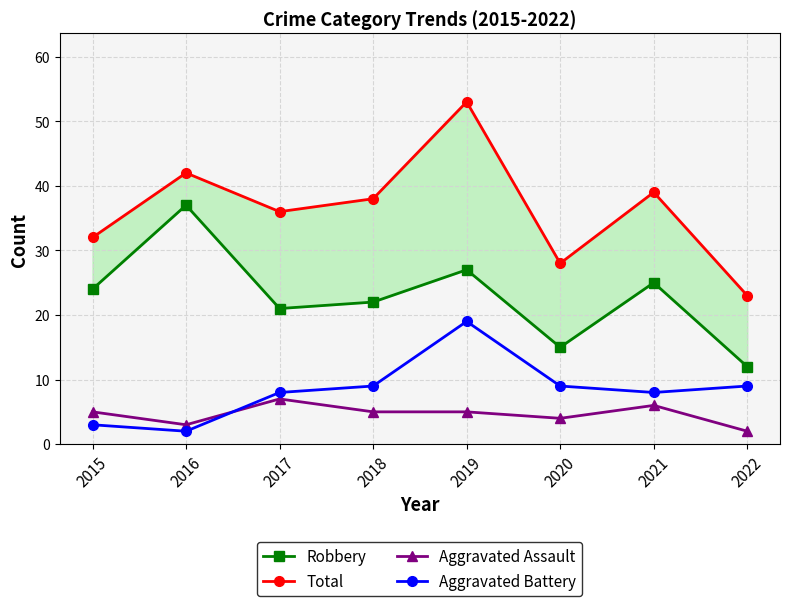

Which has a higher value, 2022 or 2016?

2016